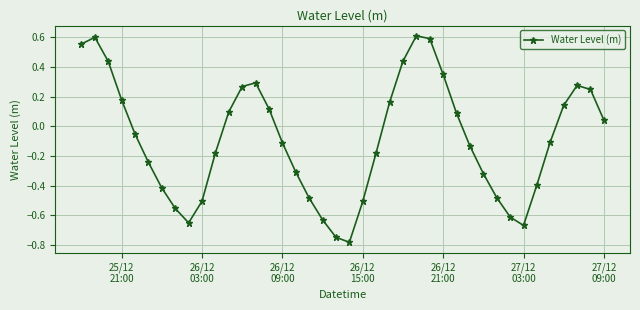

True or false: the data has more than 1 interior local peaks.

True